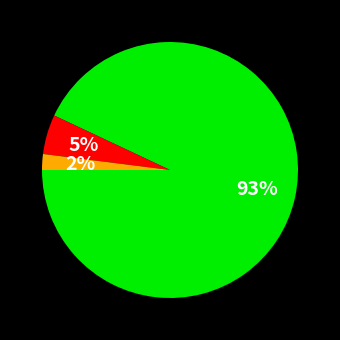

Does any single category account for the majority?

Yes